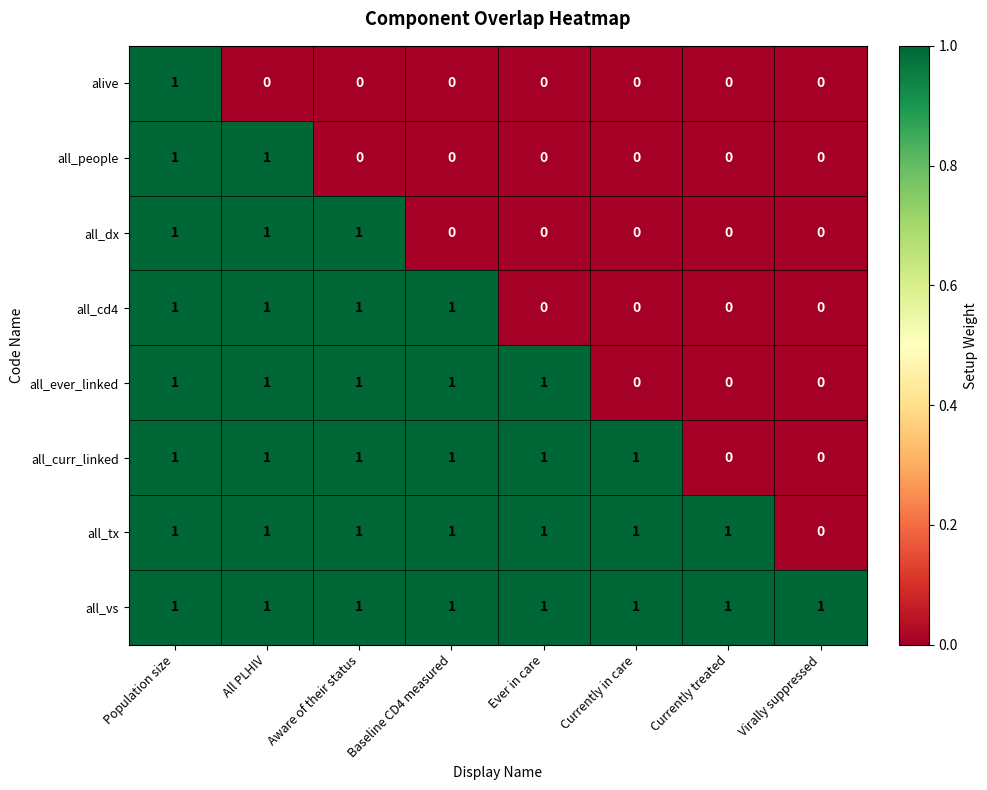

True or false: all_vs has a value of 2 at All PLHIV.

False